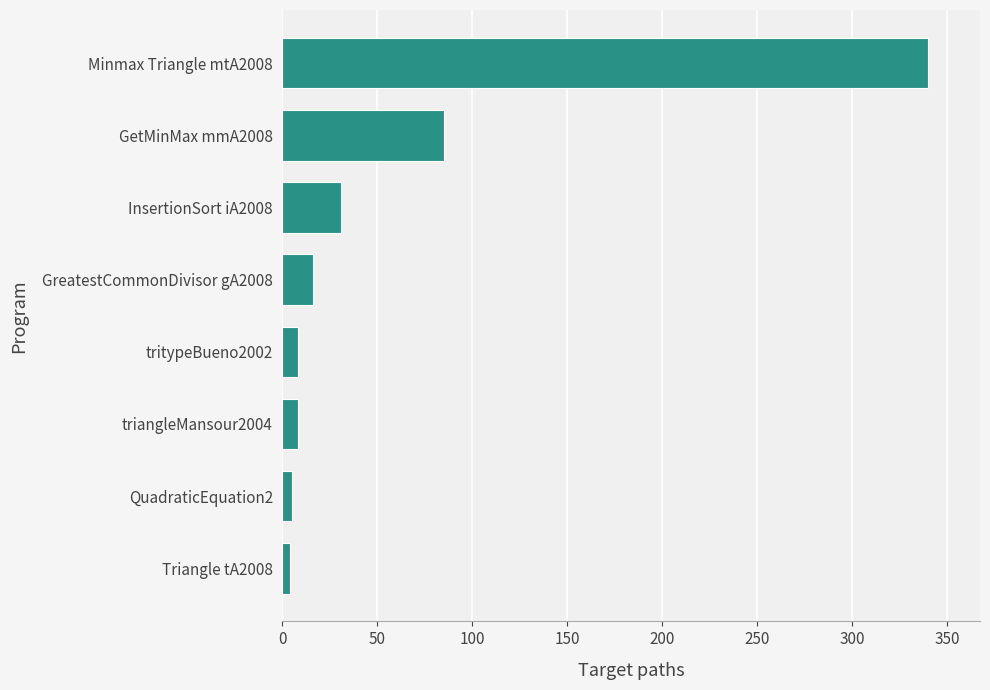

How many bars are there in total?

8